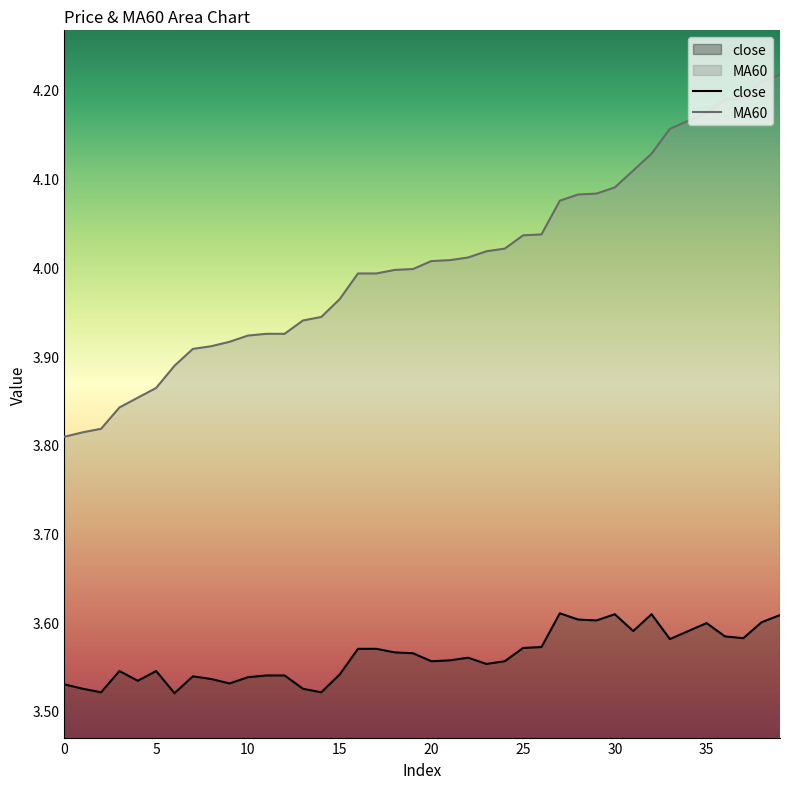

Where is MA60 nearest to the value 4?

19